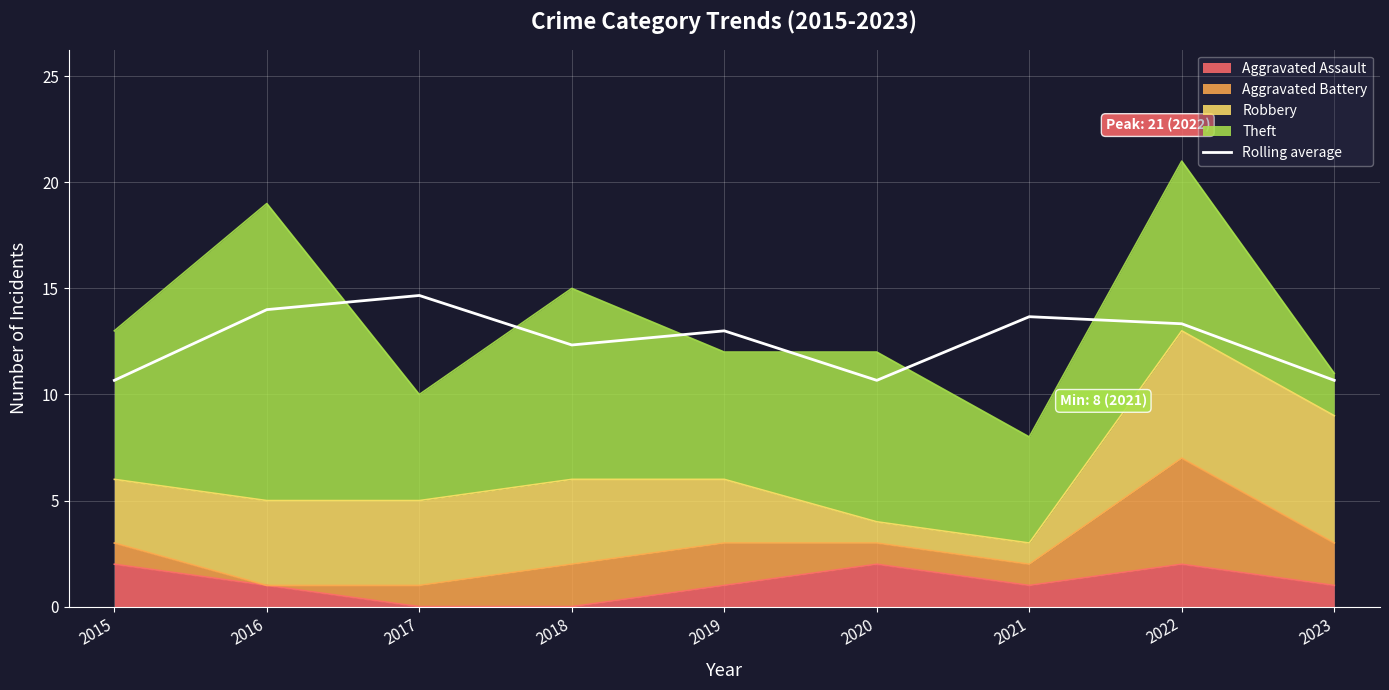

At which category does the data reach its first local valley?

2018